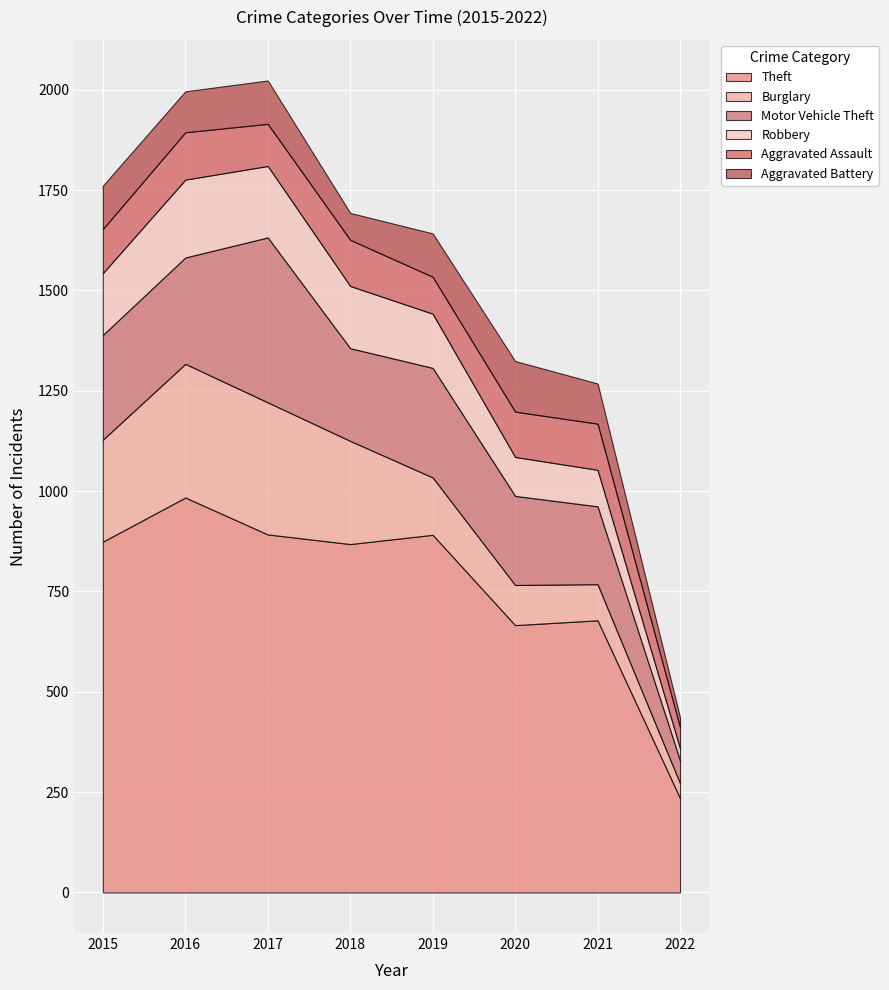

What is the value of the Motor Vehicle Theft point at the 1st from the left?

261